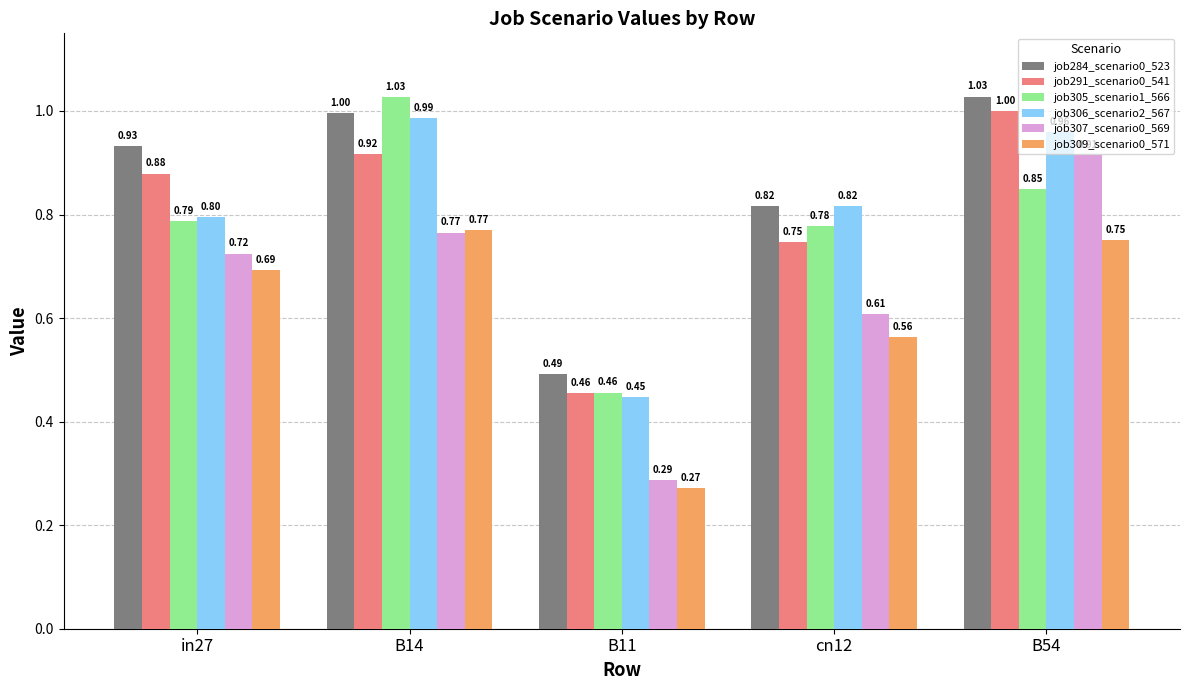

Count the number of data series in this chart.

6